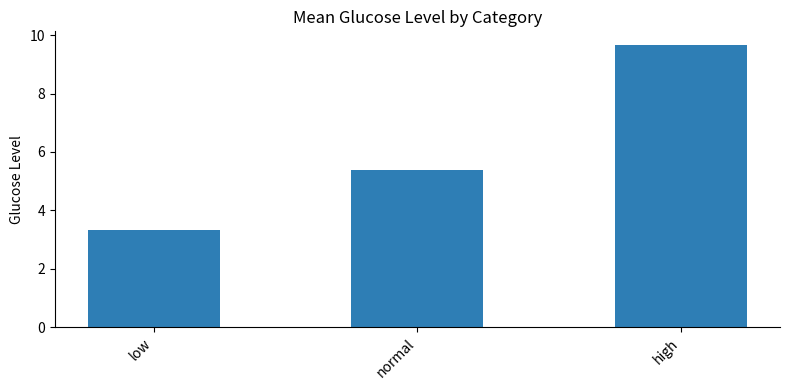

Read the value at normal.

5.4